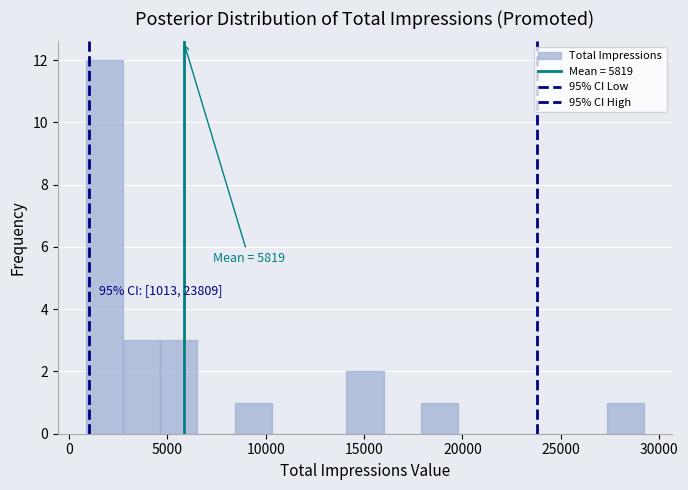

Around what value on the x-axis is the tallest bar? Give the approximate position of its centre, as read against the axis.

2000